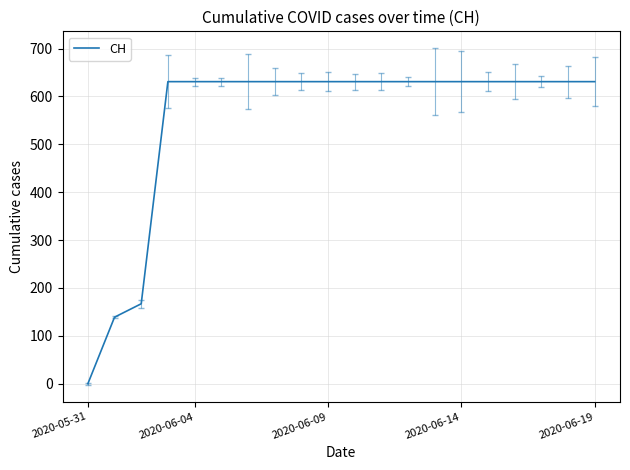

What is the greatest value displayed?

631